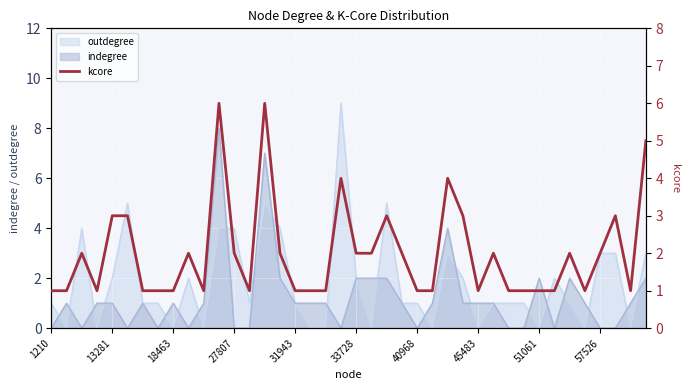

Count the number of values greater than 2.

10